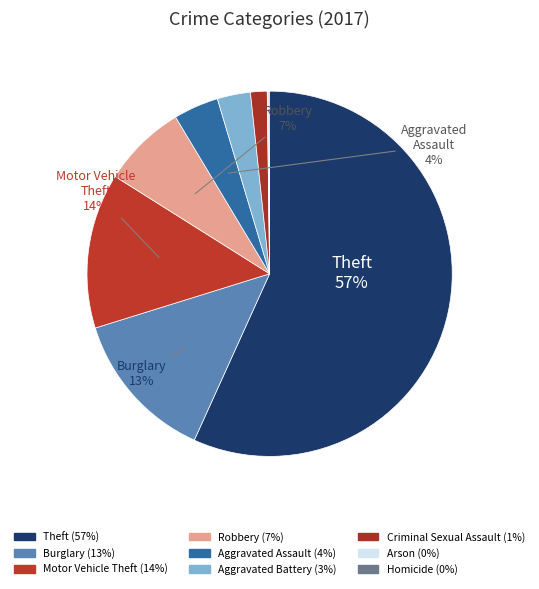

Which slice represents more than half of the pie?

Theft